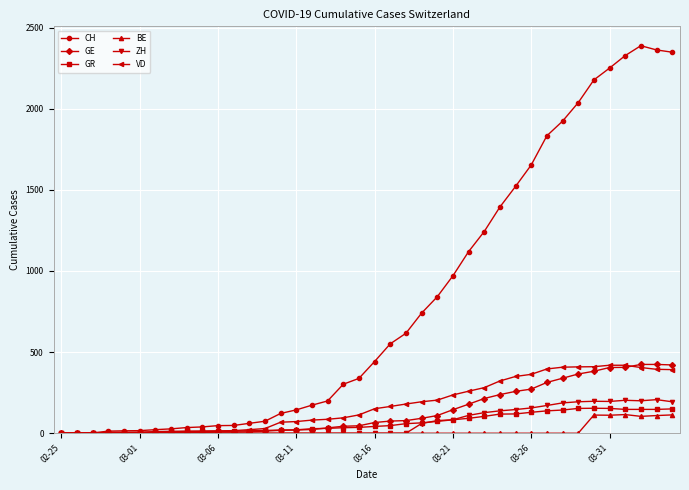

True or false: ZH has more than 0 points higher than both neighbors.

True